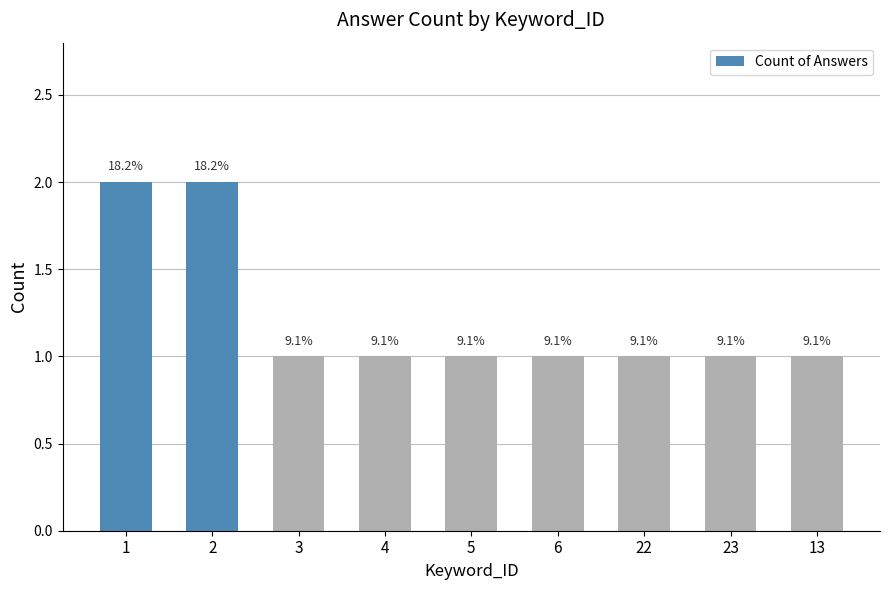

At which category does the chart reach its peak across all series?

1